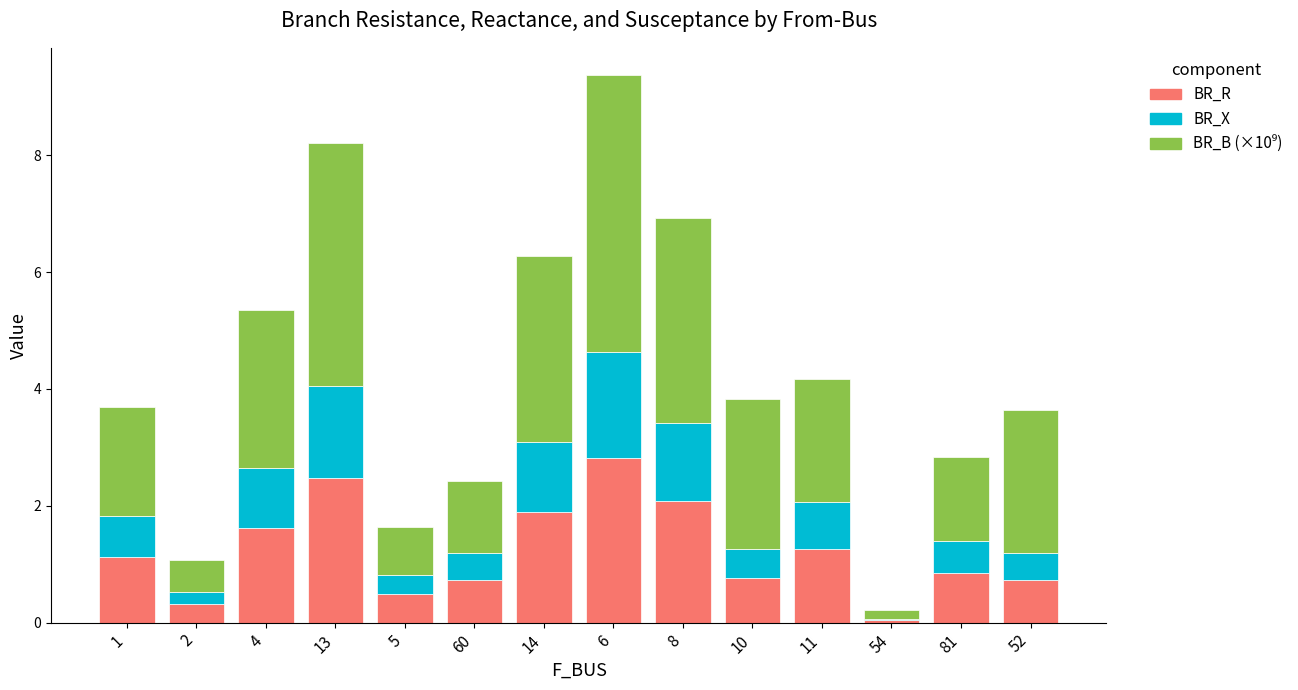

What is the difference between the BR_R values at 1 and 2?

0.8